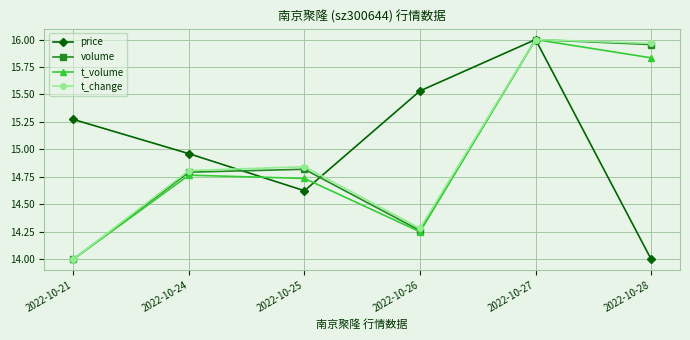

What is the smallest value displayed?

14.0